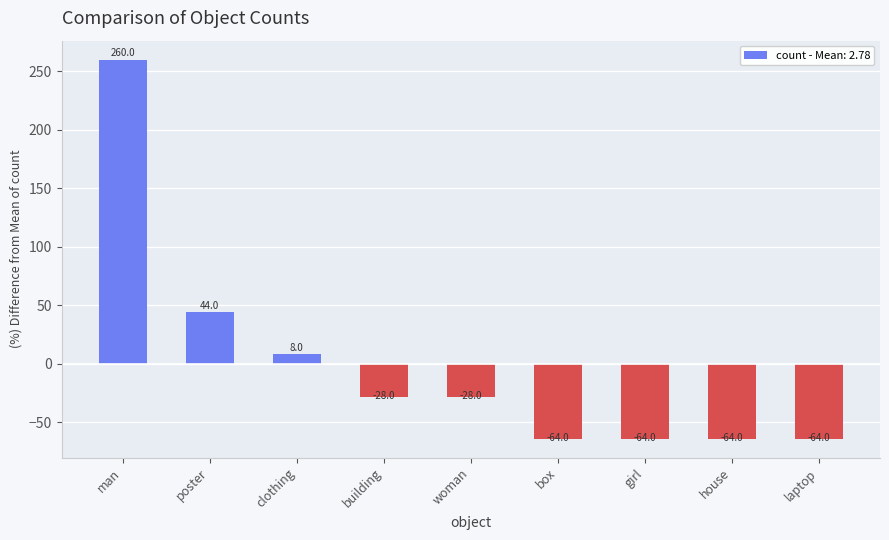

Between box and woman, which is larger?

woman